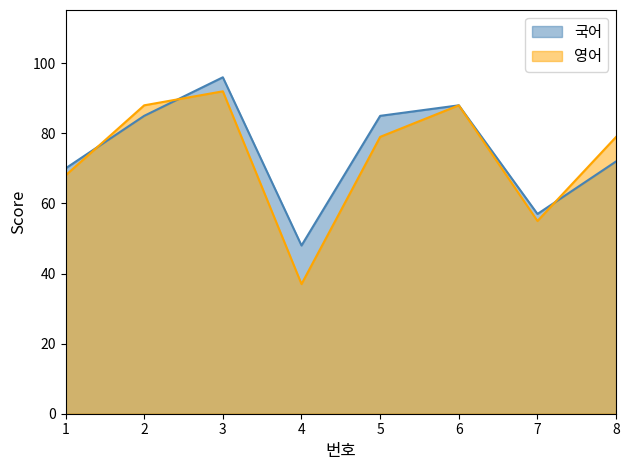

How many distinct data groups are displayed?

2